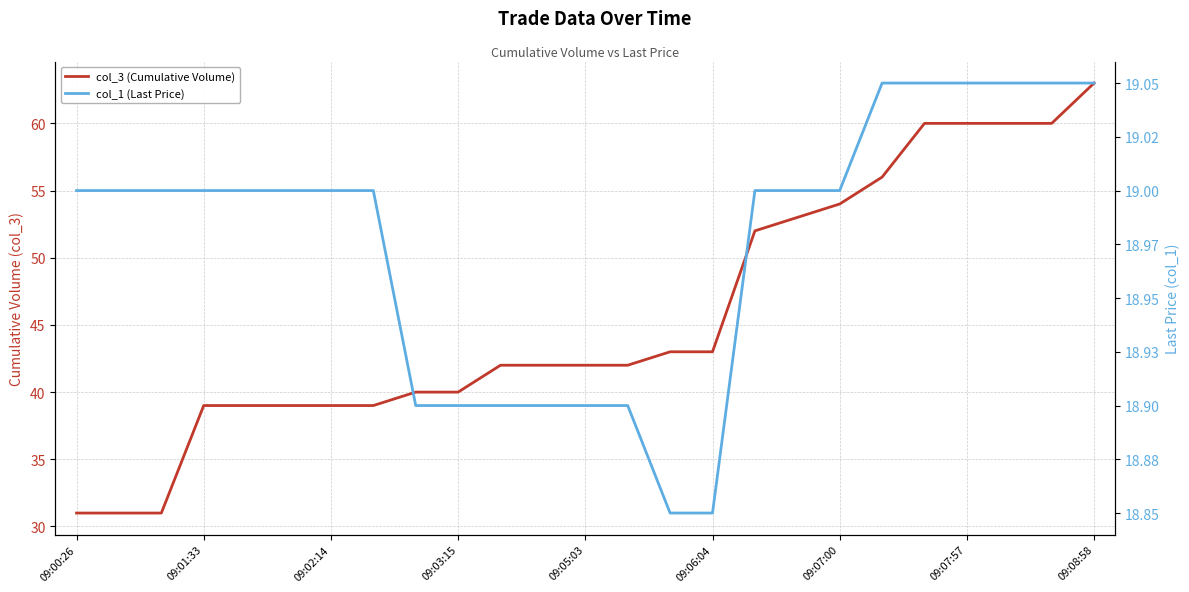

How many values in the col_3 (Cumulative Volume) series exceed 42?

11